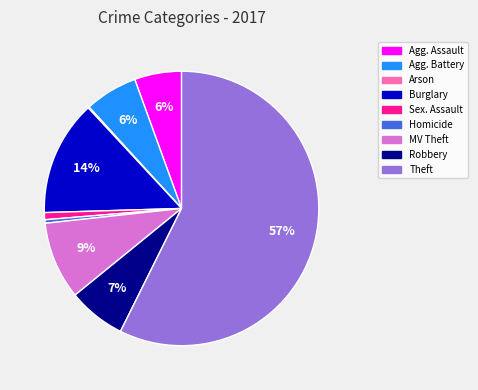

Does any single category account for the majority?

Yes